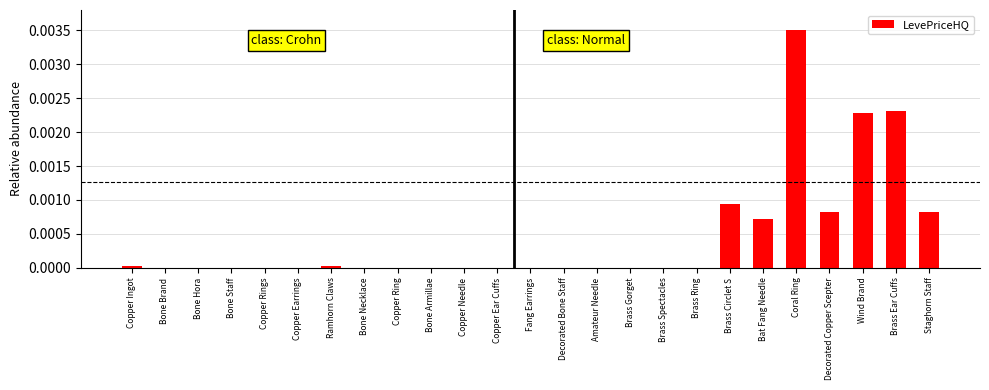

The chart shows a value of 0.0 at Wind Brand. True or false?

True